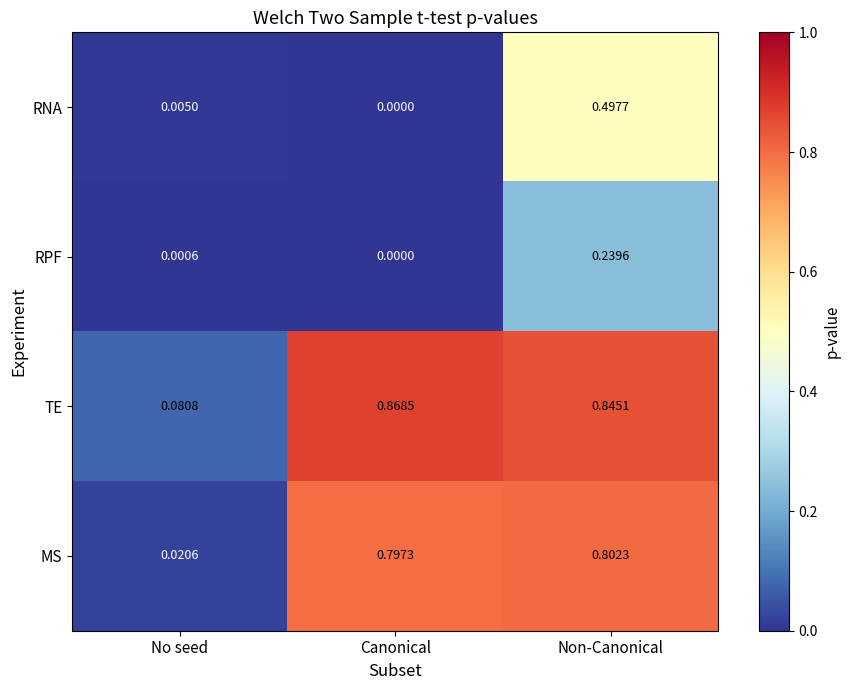

What is the spread (max minus min) of values at Non-Canonical?

0.6